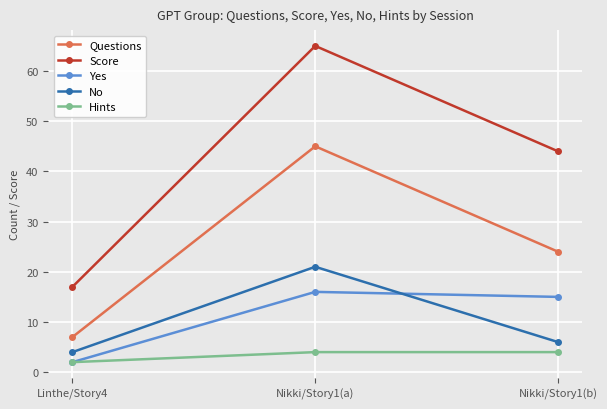

Which series has the largest total across all categories?

Score